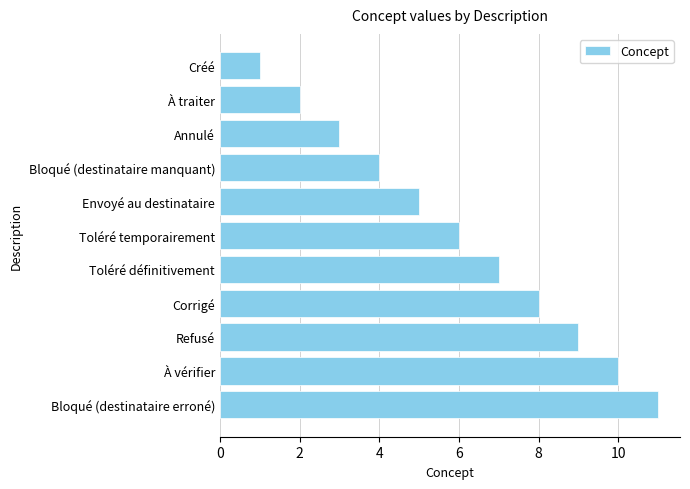

Is it true that the value at Créé is 0?

False